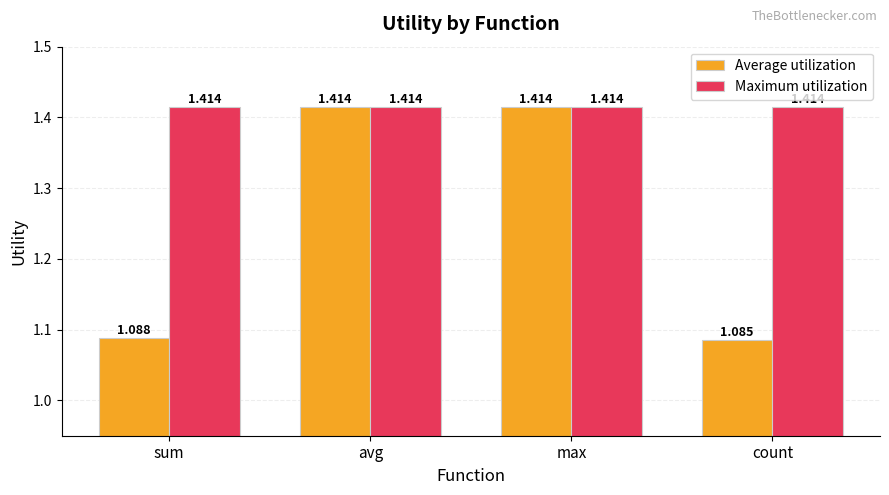

Which series has the widest spread of values?

Average utilization